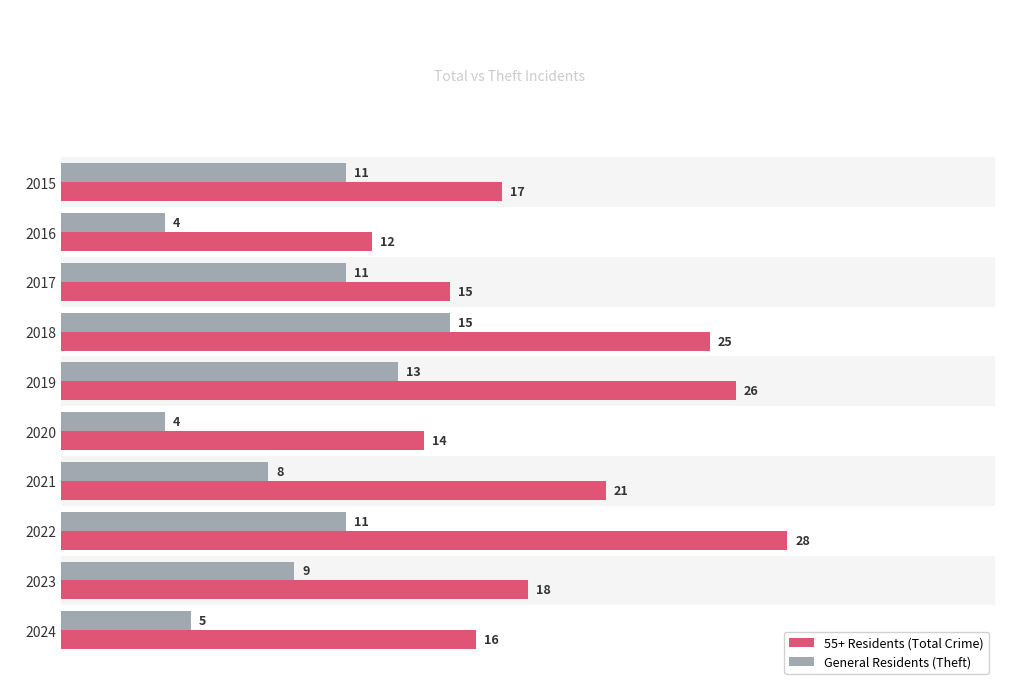

Is it true that 55+ Residents (Total Crime) equals 35 at 2018?

False